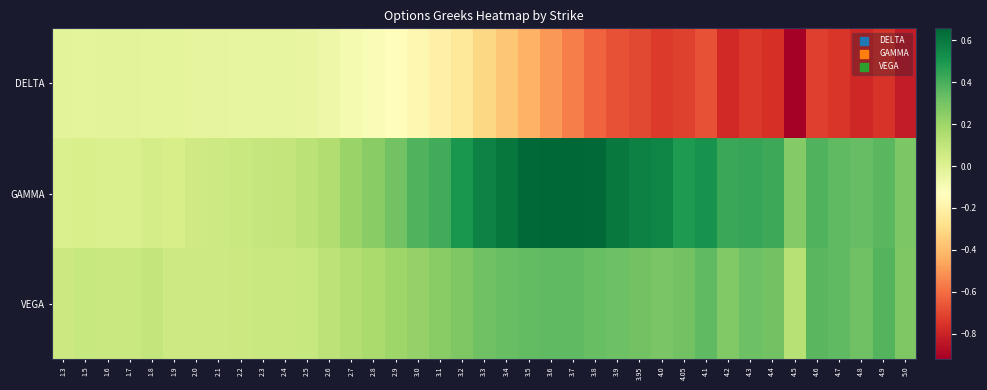

Reading left to right, list all the values displayed in this chart.

DELTA: 1.3=-0.0	1.5=-0.0	1.6=-0.0	1.7=-0.0	1.8=-0.0	1.9=-0.0	2.0=-0.0	2.1=-0.0	2.2=-0.0	2.3=-0.0	2.4=-0.0	2.5=-0.0	2.6=-0.1	2.7=-0.1	2.8=-0.1	2.9=-0.1	3.0=-0.2	3.1=-0.2	3.2=-0.2	3.3=-0.3	3.4=-0.4	3.5=-0.4	3.6=-0.5	3.7=-0.6	3.8=-0.6	3.9=-0.7	3.95=-0.7	4.0=-0.7	4.05=-0.7	4.1=-0.7	4.2=-0.8	4.3=-0.7	4.4=-0.8	4.5=-0.9	4.6=-0.7	4.7=-0.7	4.8=-0.8	4.9=-0.8	5.0=-0.8
GAMMA: 1.3=0.0	1.5=0.0	1.6=0.0	1.7=0.0	1.8=0.0	1.9=0.0	2.0=0.1	2.1=0.1	2.2=0.1	2.3=0.1	2.4=0.1	2.5=0.1	2.6=0.1	2.7=0.2	2.8=0.3	2.9=0.3	3.0=0.4	3.1=0.4	3.2=0.5	3.3=0.6	3.4=0.6	3.5=0.6	3.6=0.7	3.7=0.7	3.8=0.6	3.9=0.6	3.95=0.6	4.0=0.6	4.05=0.5	4.1=0.5	4.2=0.4	4.3=0.4	4.4=0.4	4.5=0.3	4.6=0.4	4.7=0.4	4.8=0.3	4.9=0.4	5.0=0.3
VEGA: 1.3=0.1	1.5=0.1	1.6=0.1	1.7=0.1	1.8=0.1	1.9=0.1	2.0=0.1	2.1=0.1	2.2=0.1	2.3=0.1	2.4=0.1	2.5=0.1	2.6=0.1	2.7=0.1	2.8=0.2	2.9=0.2	3.0=0.2	3.1=0.3	3.2=0.3	3.3=0.3	3.4=0.3	3.5=0.3	3.6=0.4	3.7=0.3	3.8=0.3	3.9=0.3	3.95=0.3	4.0=0.3	4.05=0.3	4.1=0.4	4.2=0.3	4.3=0.3	4.4=0.3	4.5=0.1	4.6=0.4	4.7=0.4	4.8=0.3	4.9=0.4	5.0=0.3